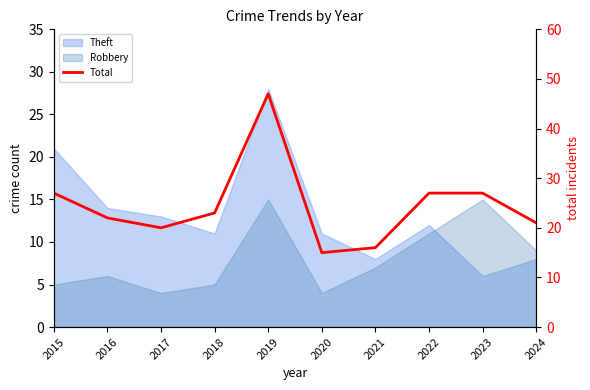

What is the change in value from 2018 to 2019?

+24